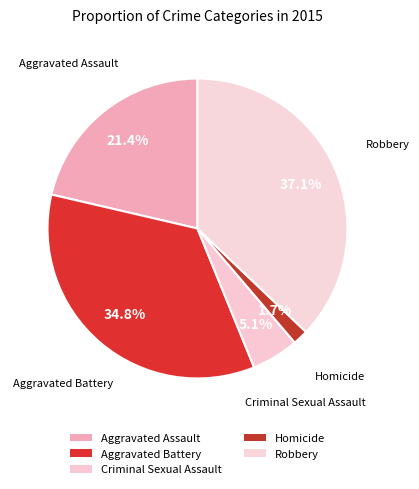

The Aggravated Battery slice represents 35% of the pie. True or false?

True